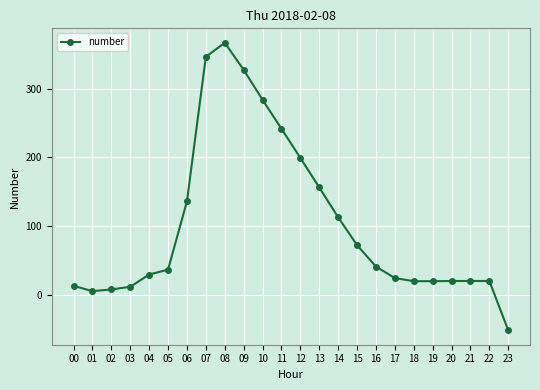

How many values are below 36?

12